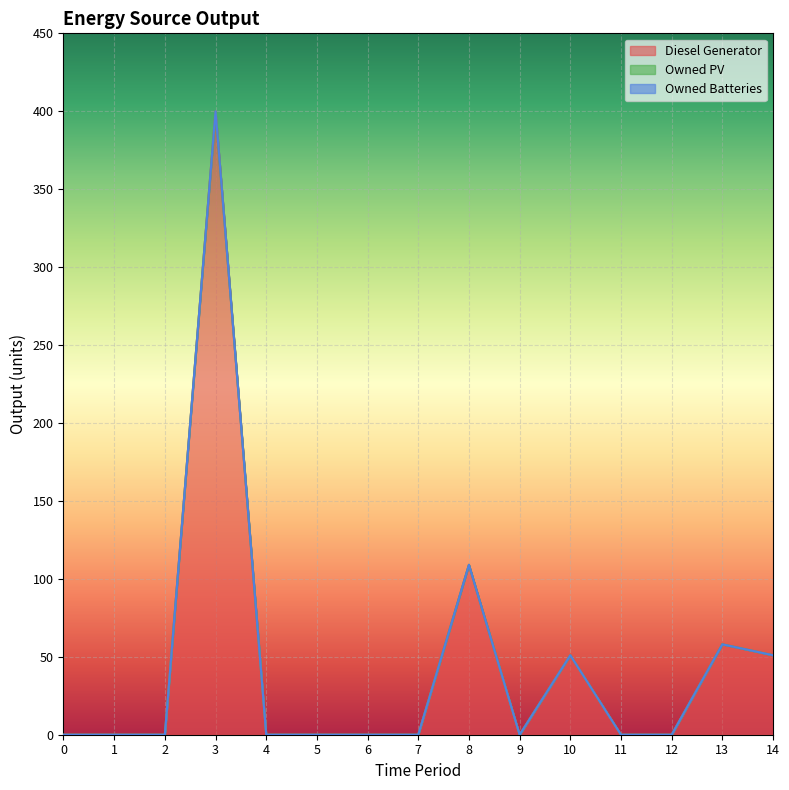

Reading left to right, list all the values displayed in this chart.

Diesel Generator: 0	0	0	400	0	0	0	0	109	0	51	0	0	58	51
Owned PV: 0	0	0	0	0	0	0	0	0	0	0	0	0	0	0
Owned Batteries: 0	0	0	0	0	0	0	0	0	0	0	0	0	0	0